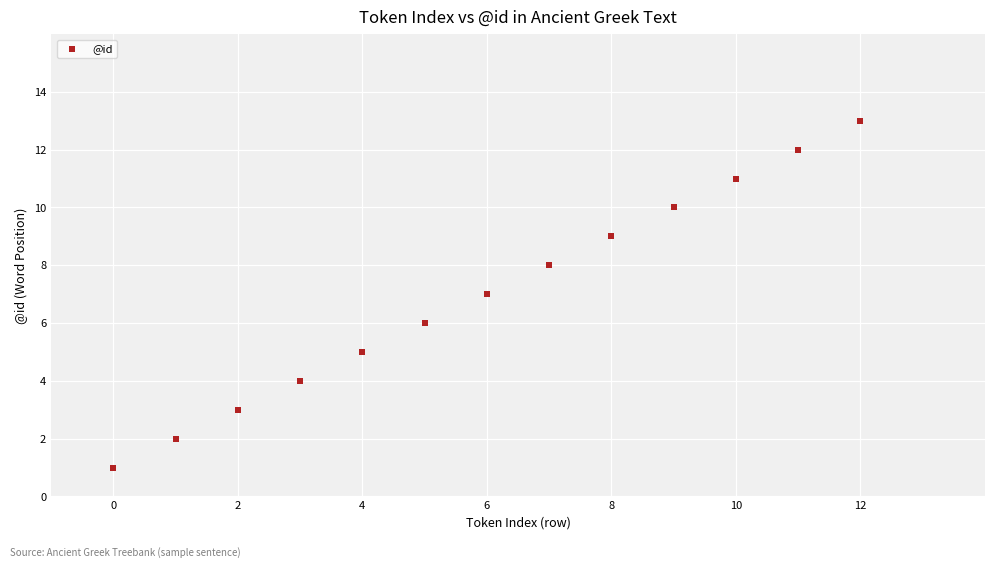

What is the range of Y values (max minus min)?

12